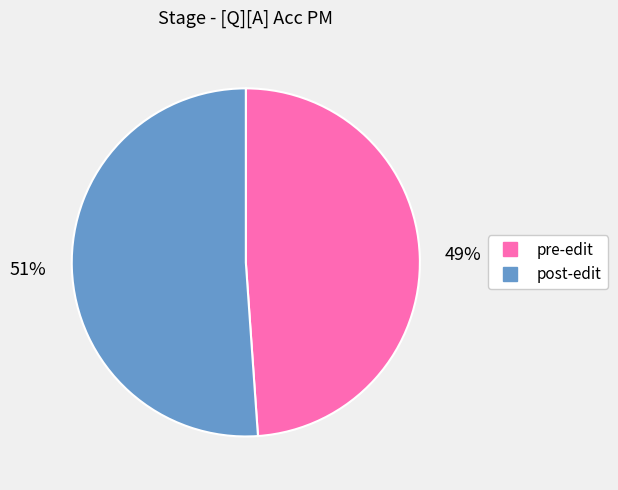

To the nearest percent, what is the combined percentage of post-edit and pre-edit?

100%